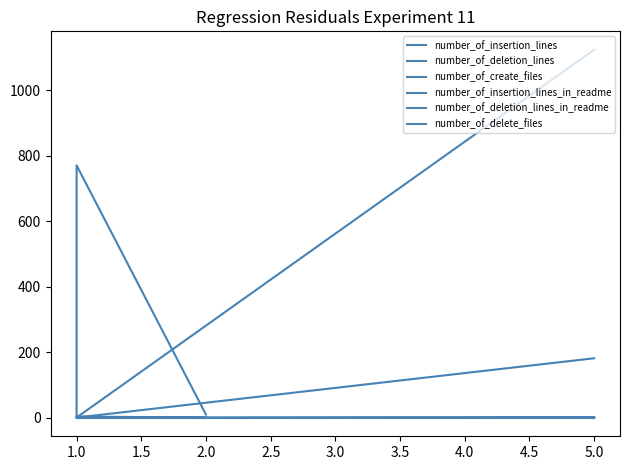

Rank the series by their maximum value, from lowest to highest.

number_of_delete_files, number_of_deletion_lines_in_readme, number_of_insertion_lines_in_readme, number_of_create_files, number_of_deletion_lines, number_of_insertion_lines